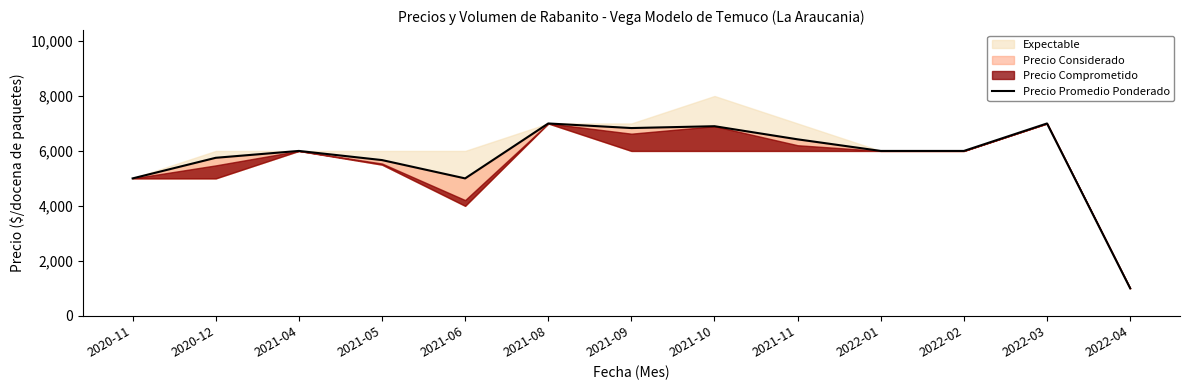

What is the maximum value shown in the chart?

7000